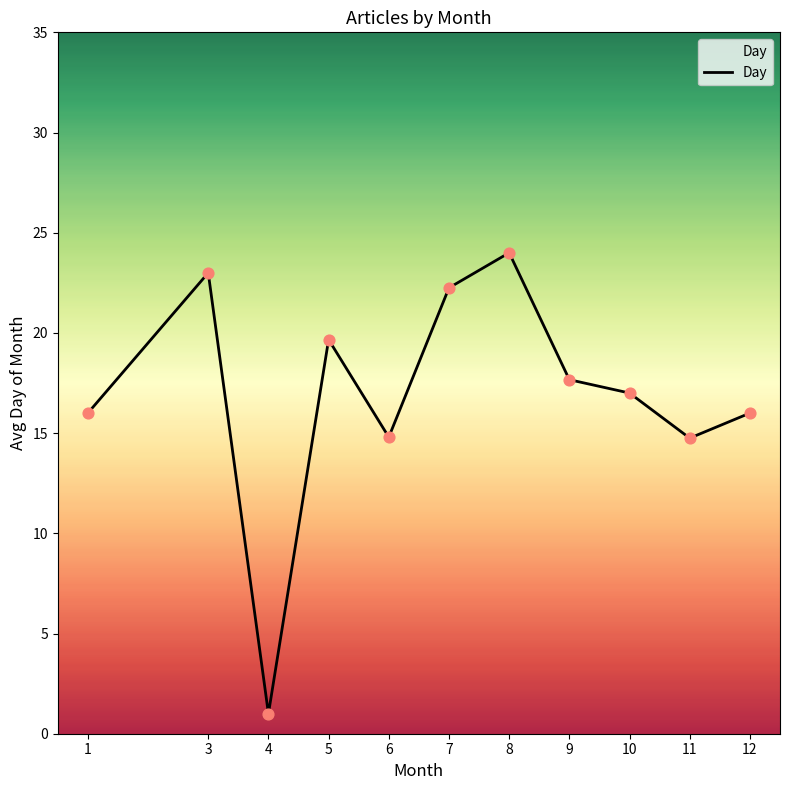

Which has a higher value, 10 or 4?

10